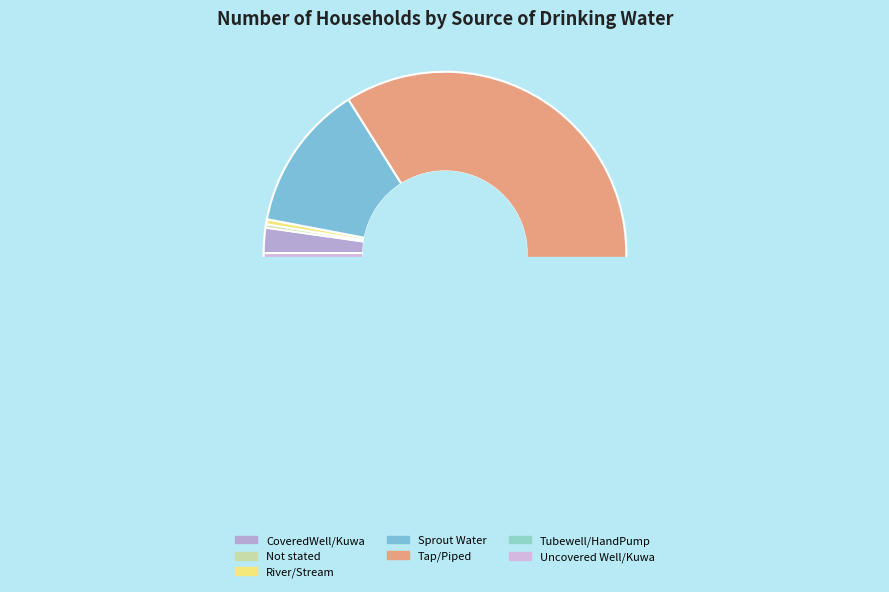

Between River/Stream and Uncovered Well/Kuwa, which is larger?

Uncovered Well/Kuwa